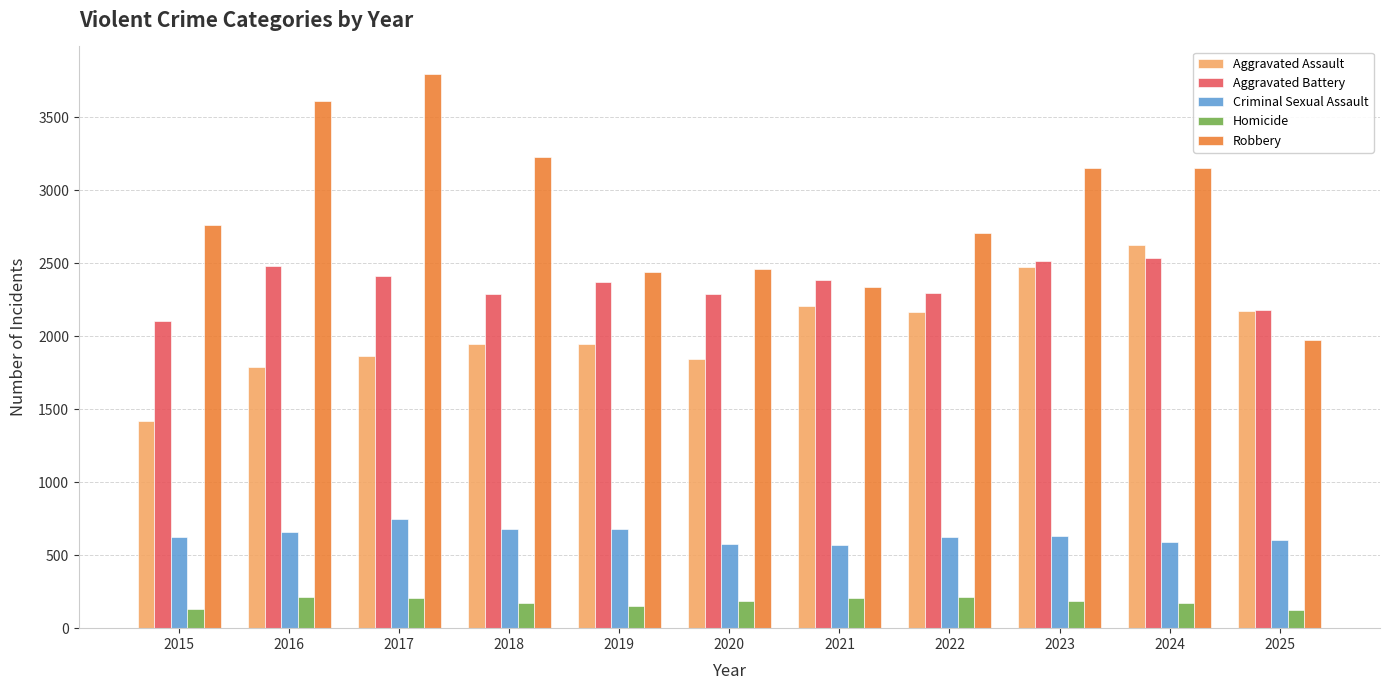

Is it true that Aggravated Assault equals 2622 at 2024?

True